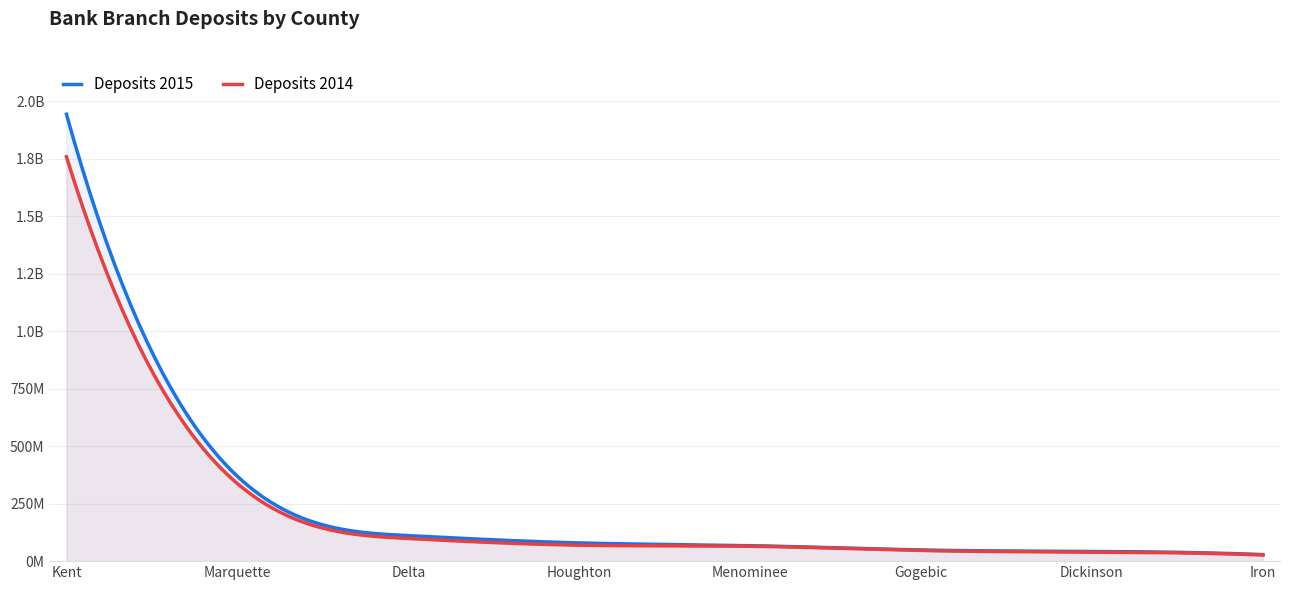

Reading left to right, transcribe all the data shown in this chart.

Deposits 2015: 1944392000	369348000	111006000	79235000	67440000	48544000	42211000	28434000
Deposits 2014: 1759544000	337473000	98478000	69379000	64842000	46332000	39554000	26778000